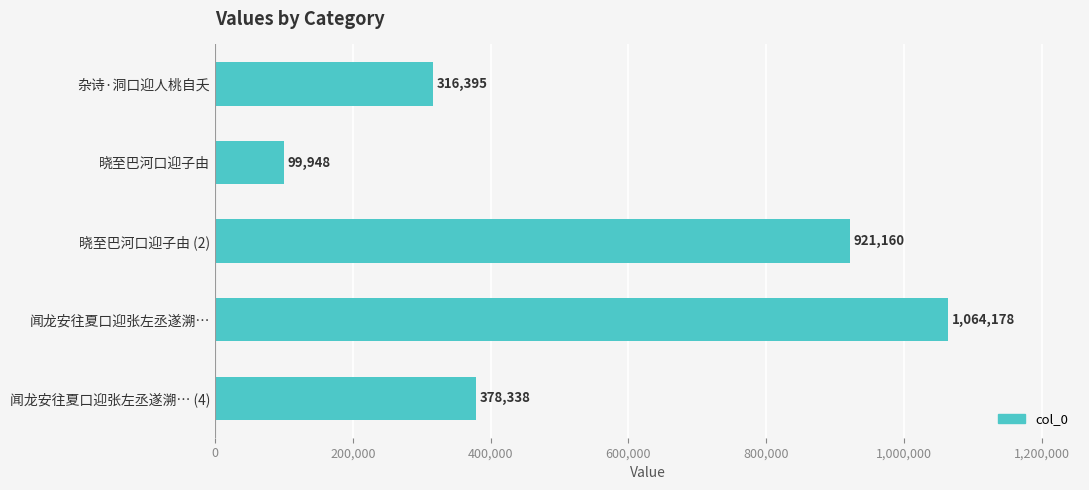

At which category does the chart reach its minimum across all series?

晓至巴河口迎子由